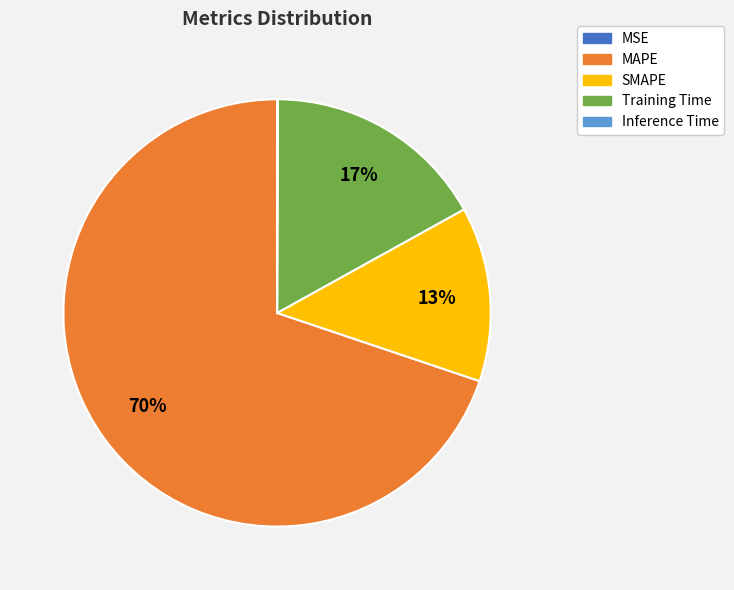

What is the largest slice in the pie chart?

MAPE